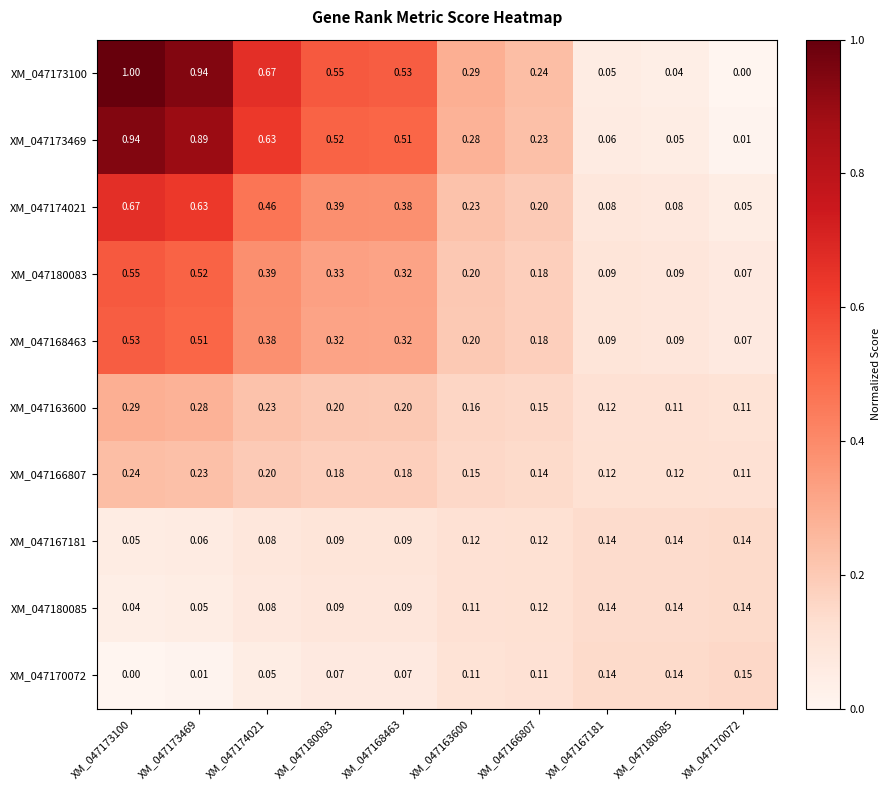

Is the value of XM_047173100 at XM_047168463 greater than the value of XM_047168463 at XM_047166807?

Yes